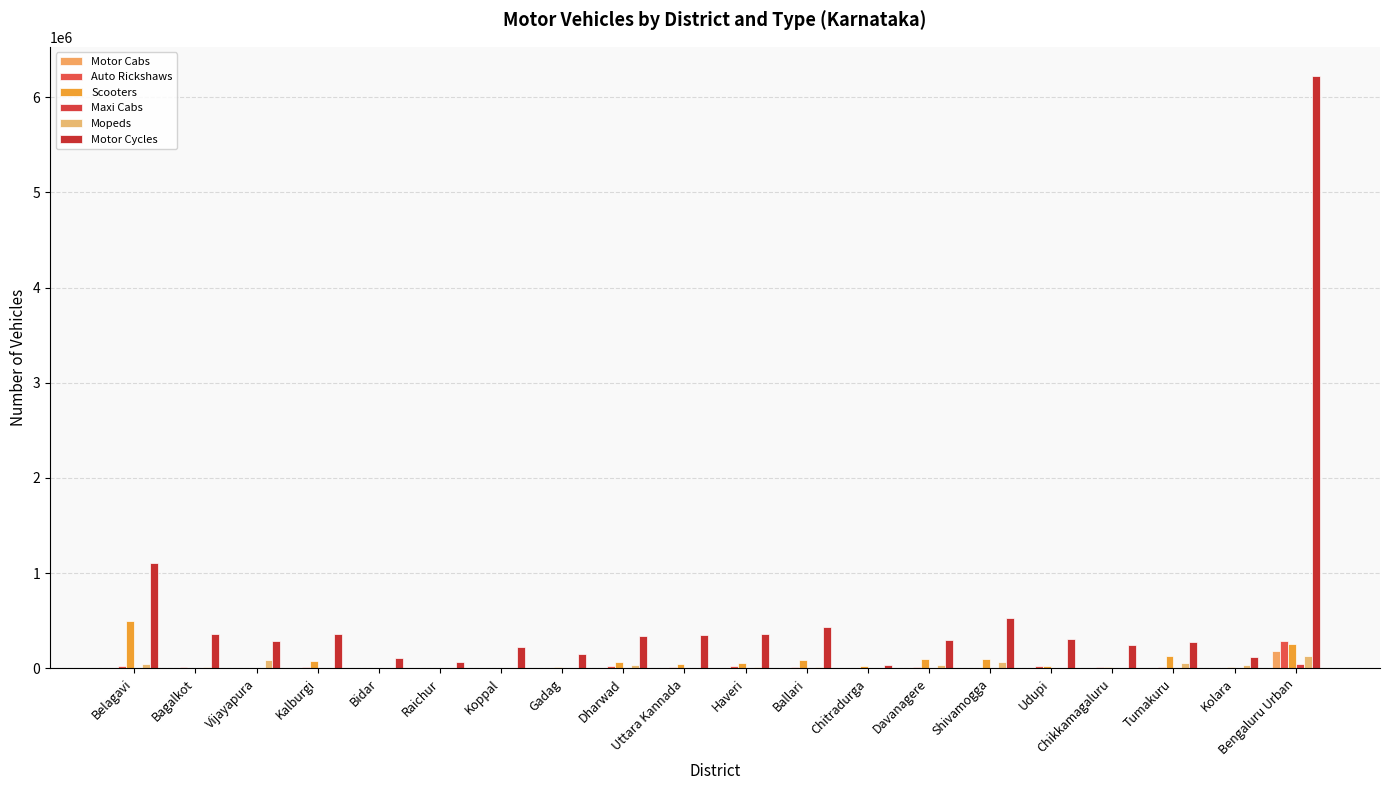

Is the value of Mopeds at Bagalkot greater than the value of Maxi Cabs at Tumakuru?

Yes